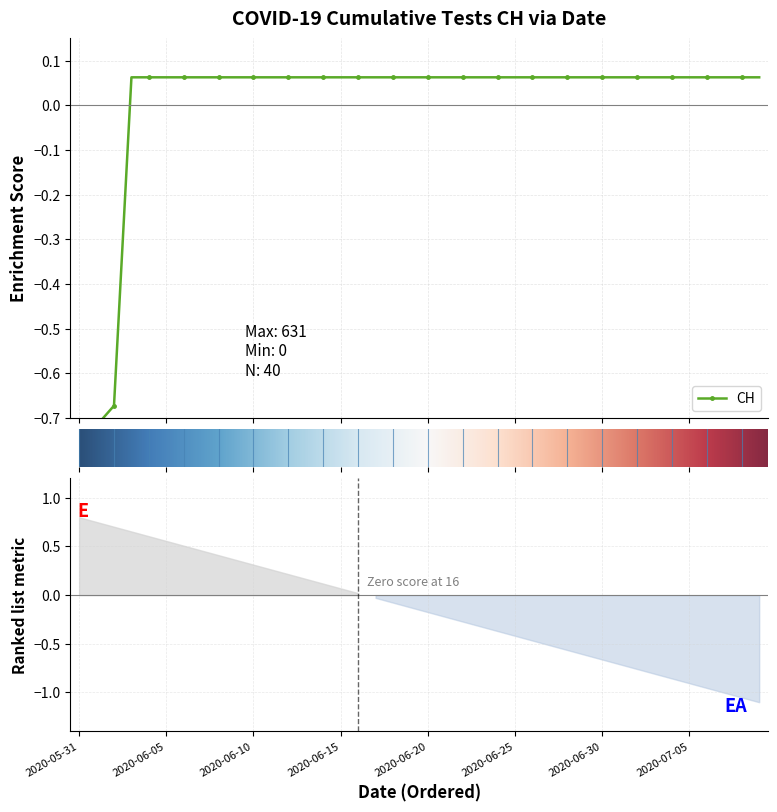

Does the chart have visible grid lines?

Yes